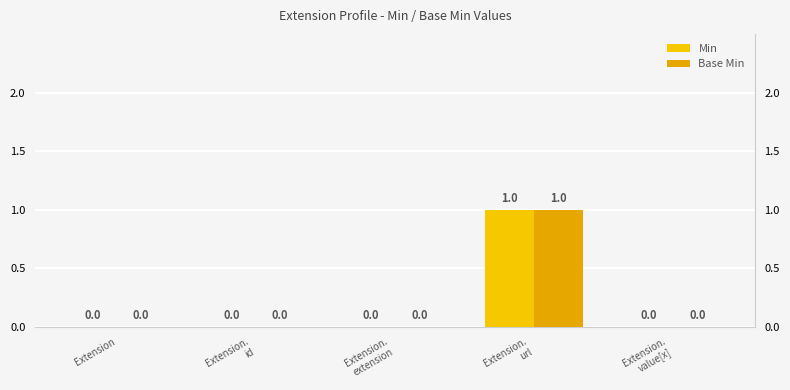

The Min series shows -1 at Extension.
id. True or false?

False